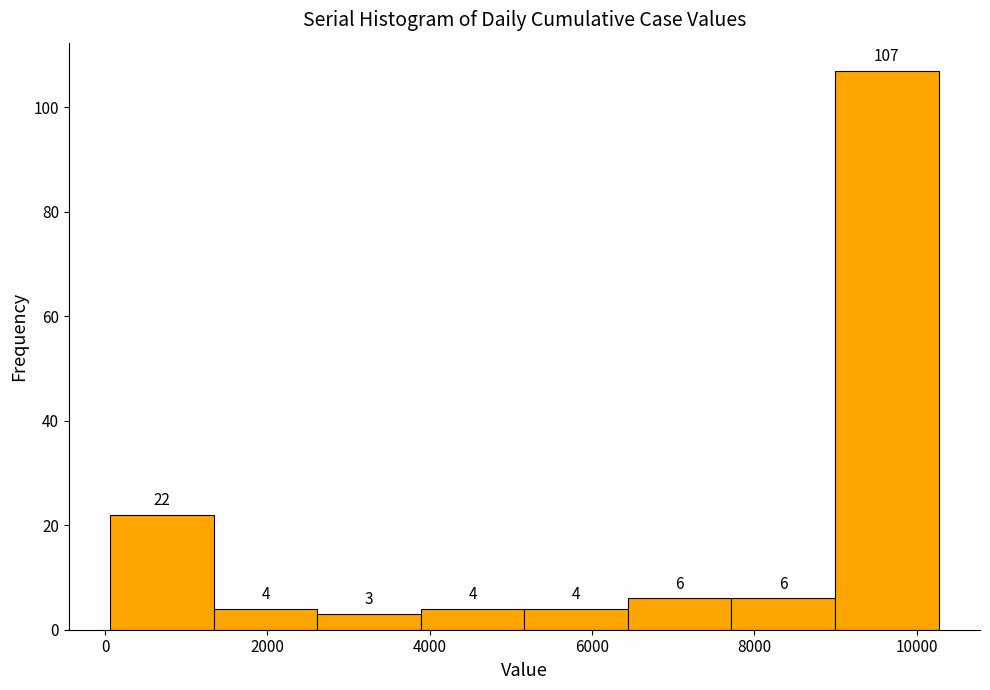

Reading left to right, transcribe this chart: for each bar, give the range it covers on the x-axis and its height. The bar edges are not printed on the chart, so give them approximately, as read against the axis.

0 to 1400: 22
1400 to 2600: 4
2600 to 3800: 3
3800 to 5200: 4
5200 to 6400: 4
6400 to 7800: 6
7800 to 9000: 6
9000 to 10200: 107